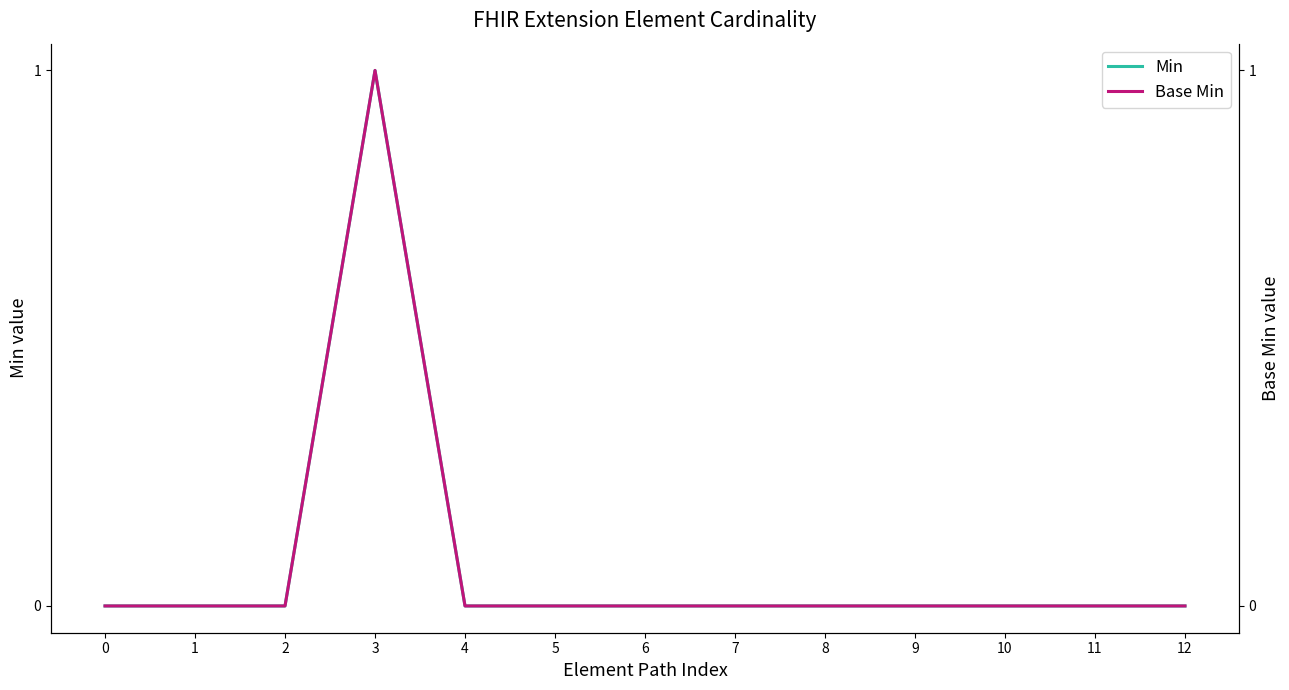

Between 8 and 11, which series saw the biggest shift?

Min